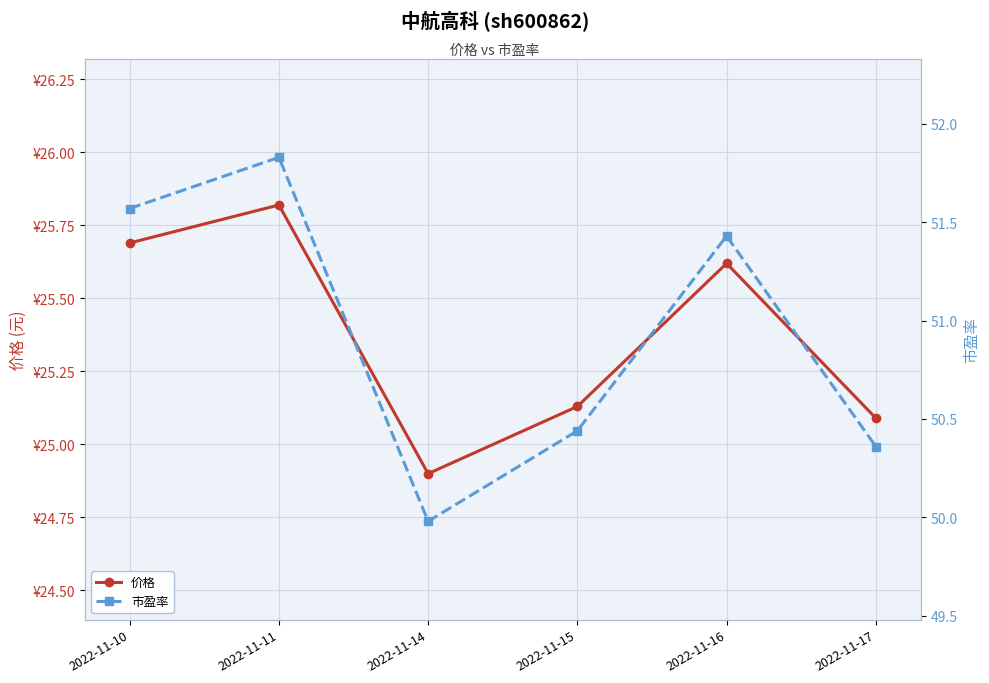

What is the minimum value for 价格?

24.9